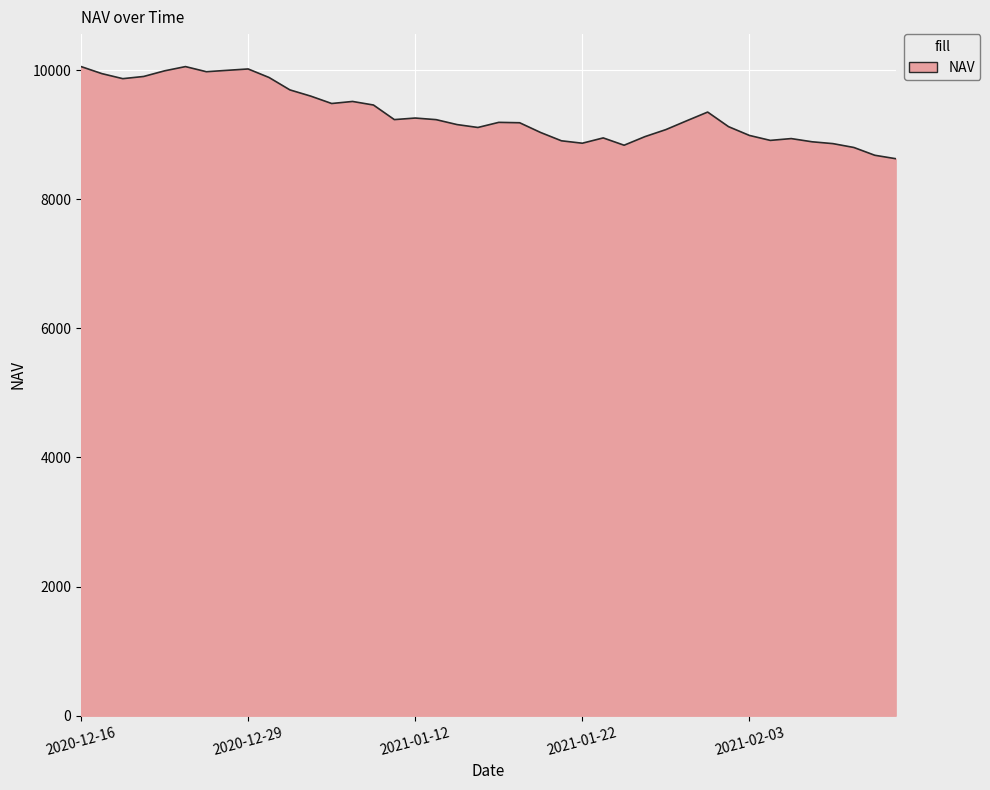

What is the minimum value shown in the chart?

8628.1